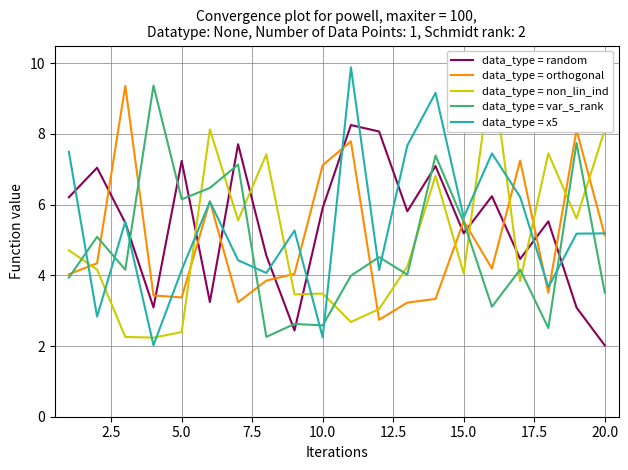

Reading right to left, transcribe all the data shown in this chart.

data_type = random: 2.0	3.1	5.5	4.5	6.2	5.2	7.1	5.8	8.1	8.3	5.9	2.4	4.6	7.7	3.2	7.2	3.1	5.5	7.0	6.2
data_type = orthogonal: 5.1	8.1	3.5	7.2	4.2	5.5	3.3	3.2	2.7	7.8	7.1	4.0	3.9	3.2	6.1	3.4	3.4	9.4	4.3	4.0
data_type = non_lin_ind: 8.1	5.6	7.5	3.8	9.9	4.0	6.8	4.2	3.0	2.7	3.5	3.5	7.4	5.6	8.1	2.4	2.2	2.3	4.2	4.7
data_type = var_s_rank: 3.5	7.7	2.5	4.2	3.1	5.5	7.4	4.0	4.5	4.0	2.6	2.6	2.3	7.1	6.5	6.2	9.4	4.2	5.1	3.9
data_type = x5: 5.2	5.2	3.7	6.2	7.4	5.6	9.2	7.7	4.1	9.9	2.2	5.3	4.1	4.4	6.1	4.2	2.0	5.5	2.8	7.5